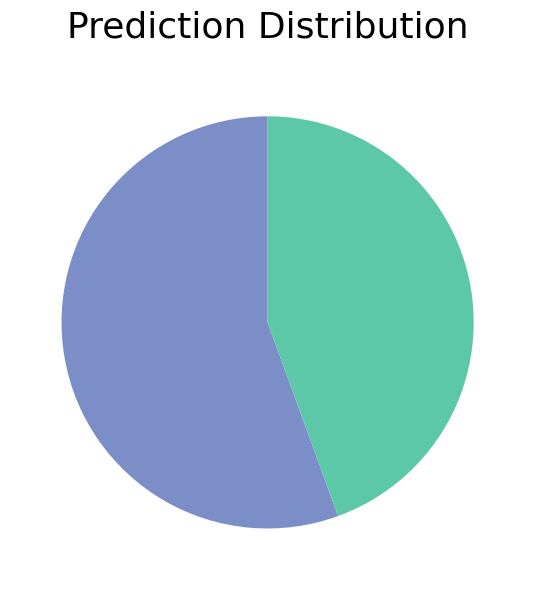

Does any single category account for the majority?

Yes